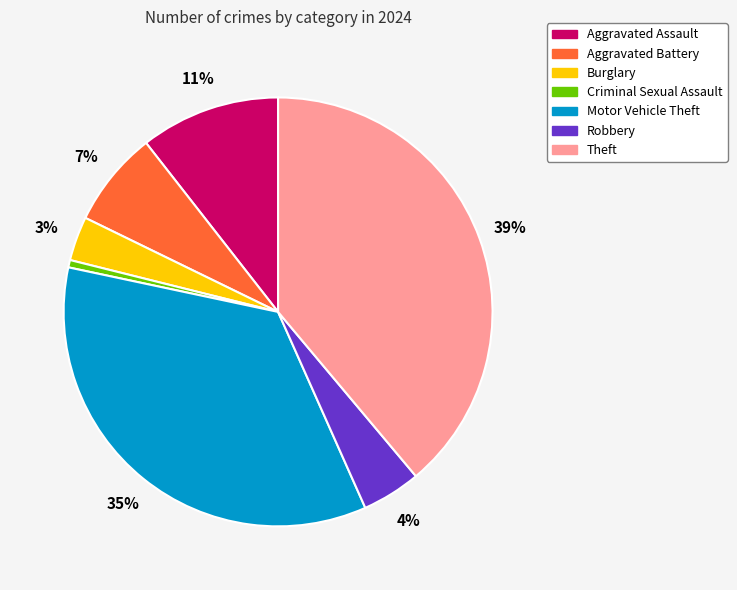

Which has a higher value, Criminal Sexual Assault or Robbery?

Robbery